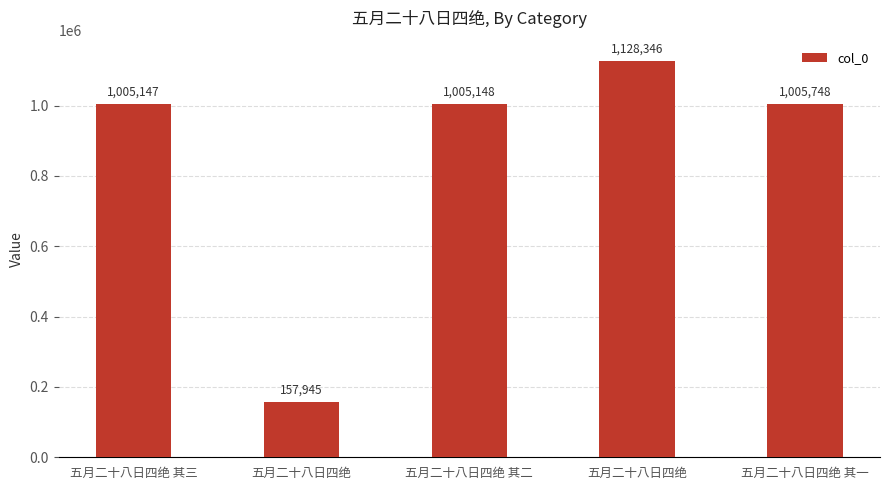

Rank the categories by value from lowest to highest.

五月二十八日四绝, 五月二十八日四绝 其三, 五月二十八日四绝 其二, 五月二十八日四绝 其一, 五月二十八日四绝